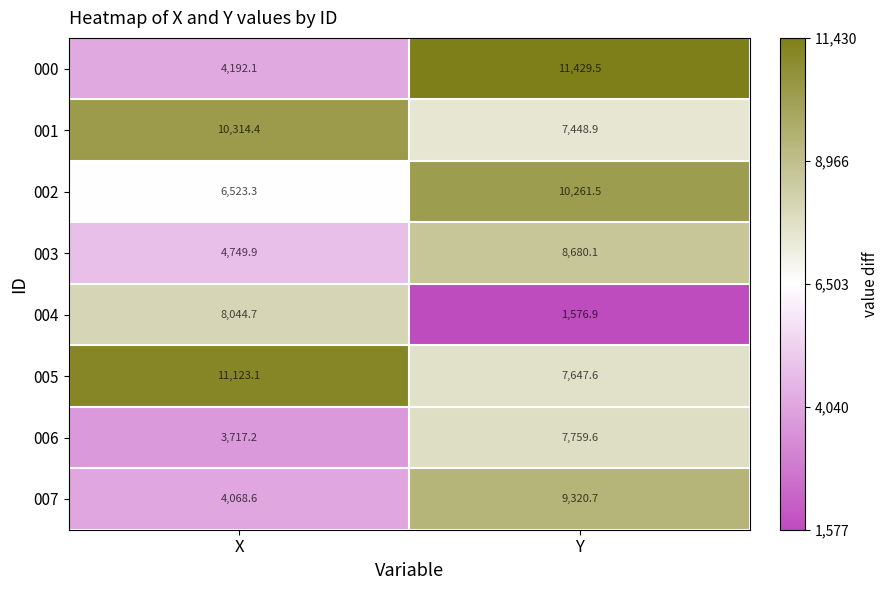

What is the smallest value displayed?

1576.9